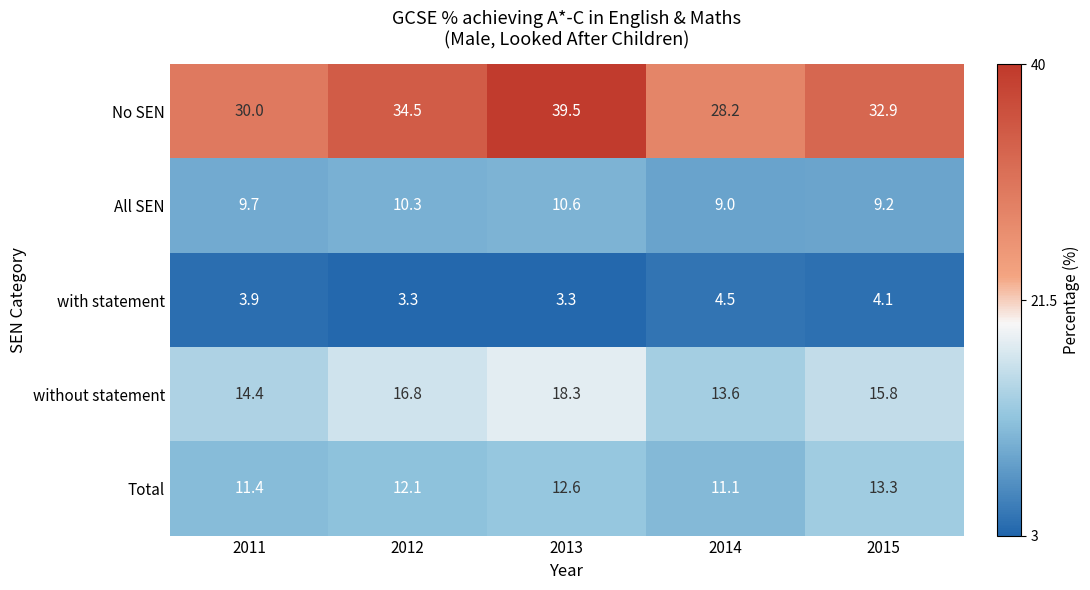

What is the maximum value for with statement?

4.5